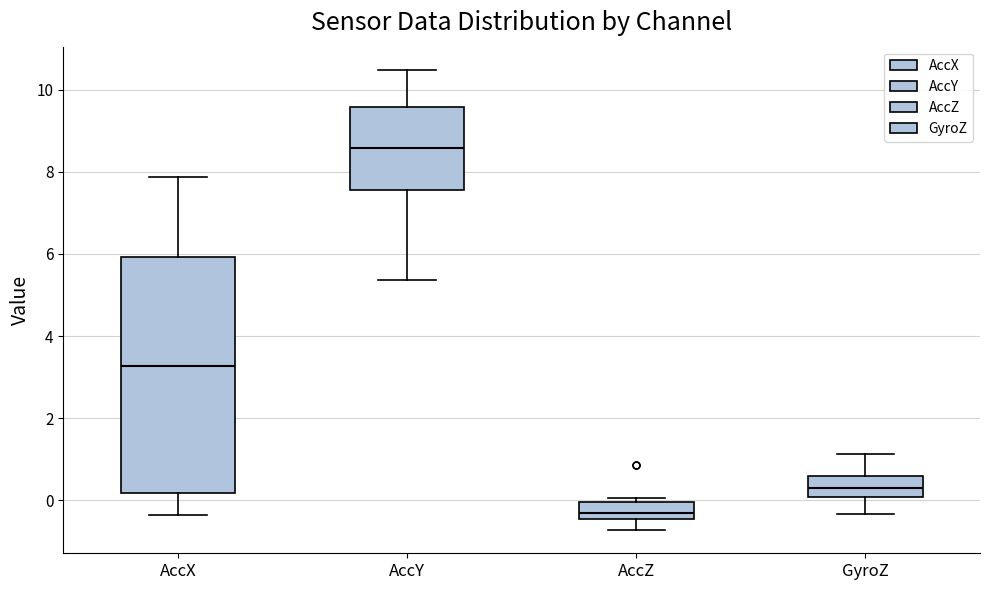

Which box is the tallest, from its lower edge to its upper edge?

AccX